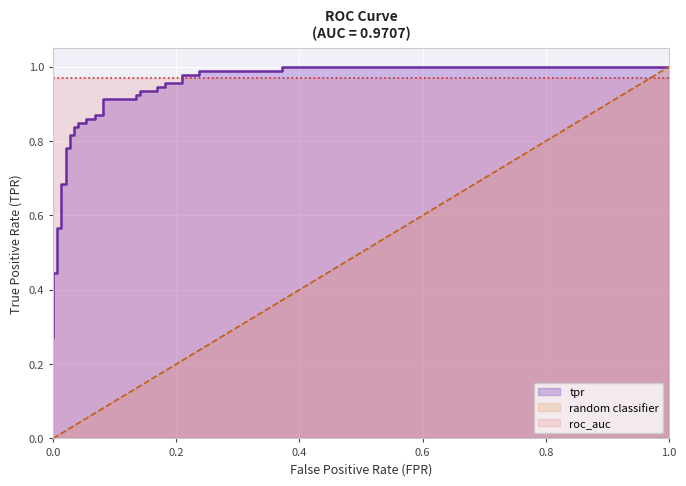

What is the average value?

0.8